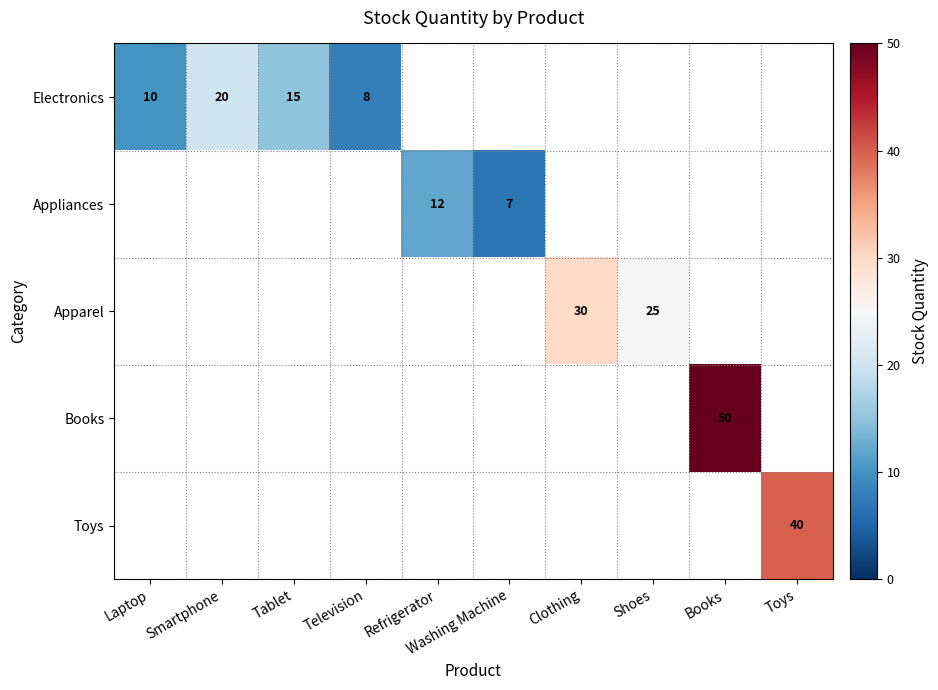

How many distinct data groups are displayed?

5